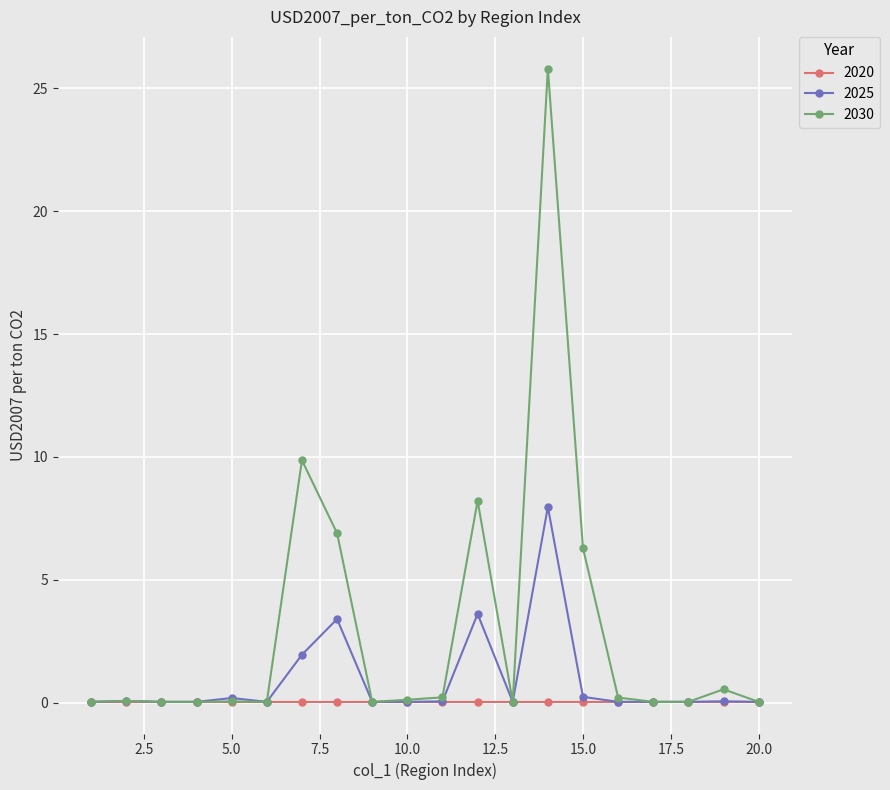

List the series in order of their peak value, lowest first.

2020, 2025, 2030